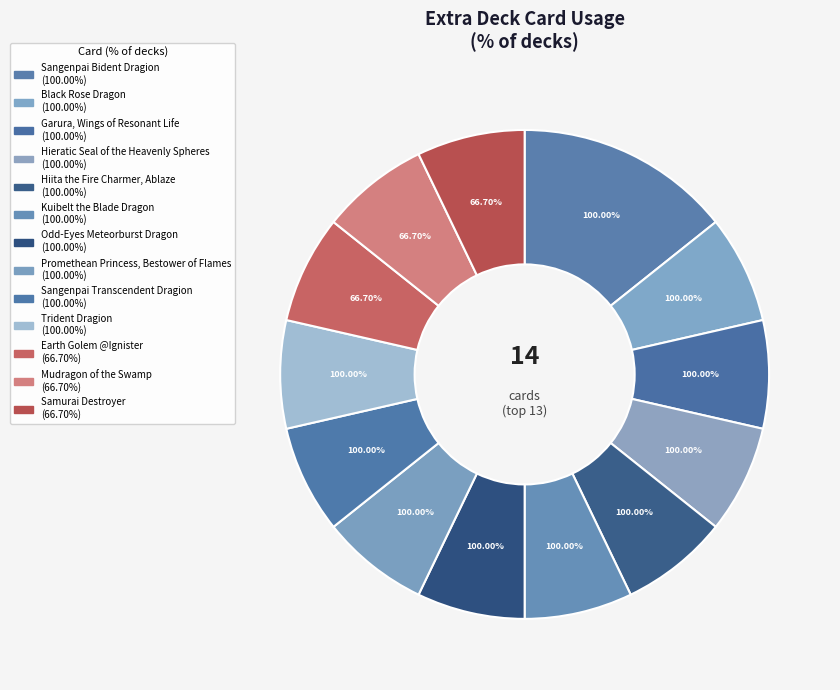

What is the total percentage of Garura, Wings of Resonant Life and Black Rose Dragon?

14.3%